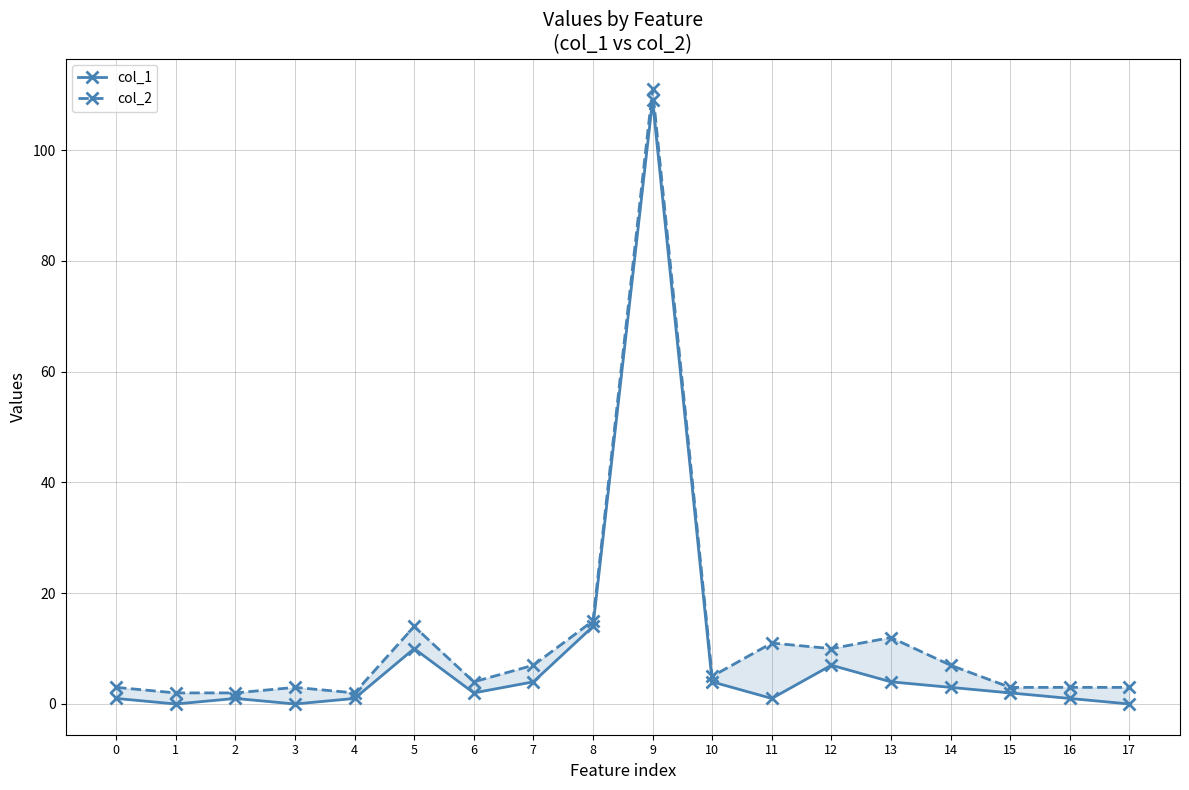

Rank the series at 16 from highest to lowest value.

col_2, col_1